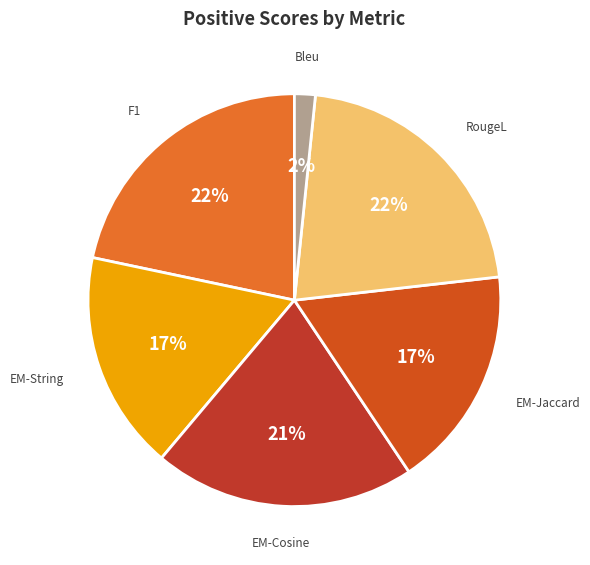

Is there any slice that represents more than half of the pie?

No